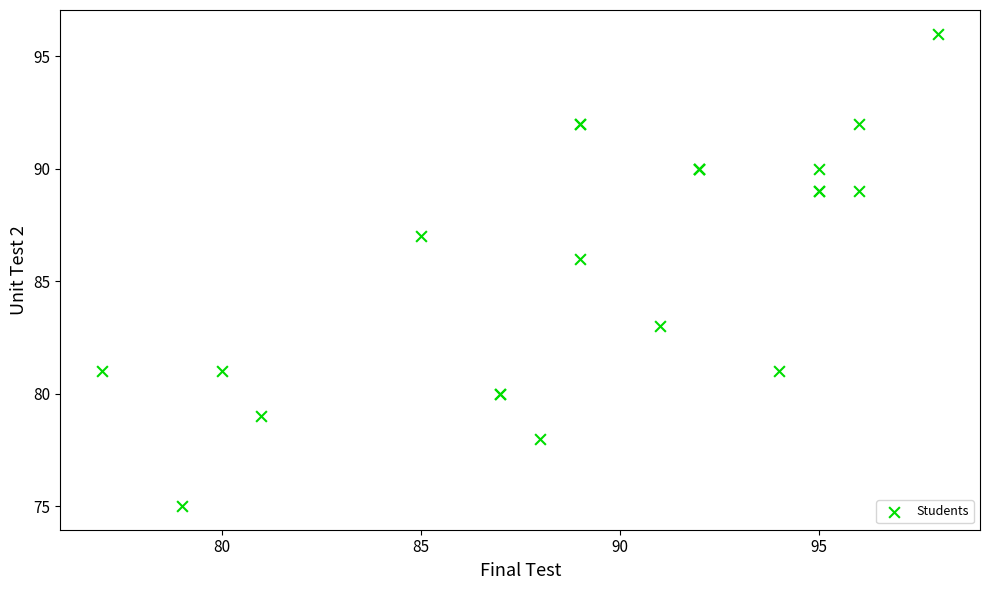

What Y value in the scatter plot is closest to 85?

86